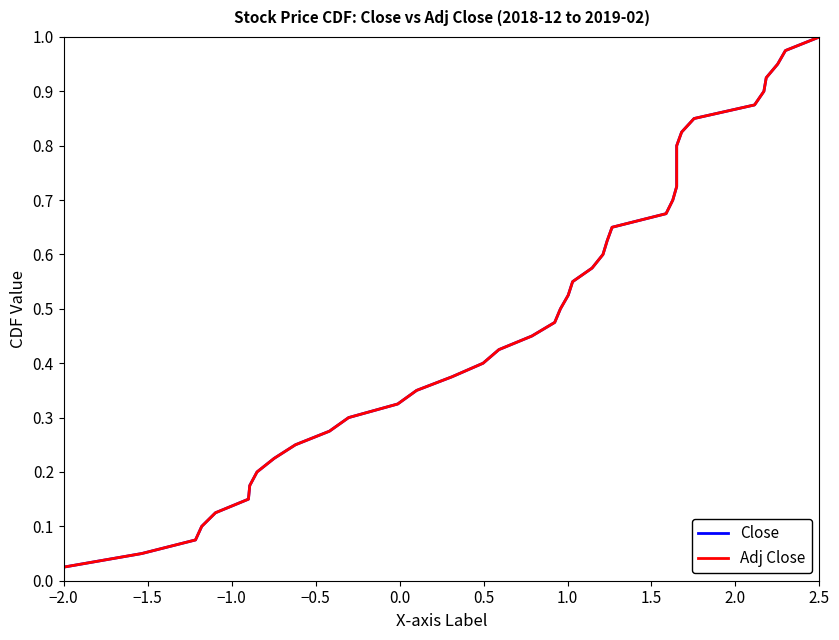

At which category is the sum across all series the highest?

2.5